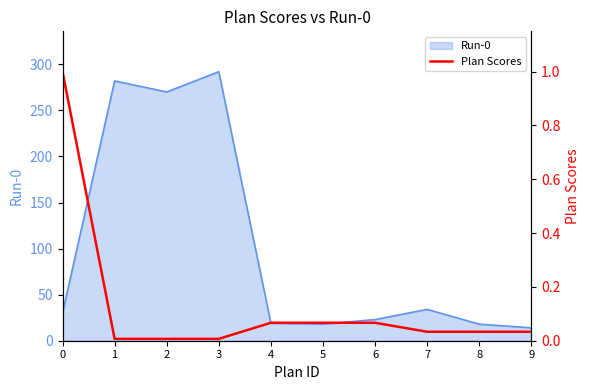

Rank the categories by value from highest to lowest.

0, 4, 5, 6, 7, 8, 9, 1, 2, 3